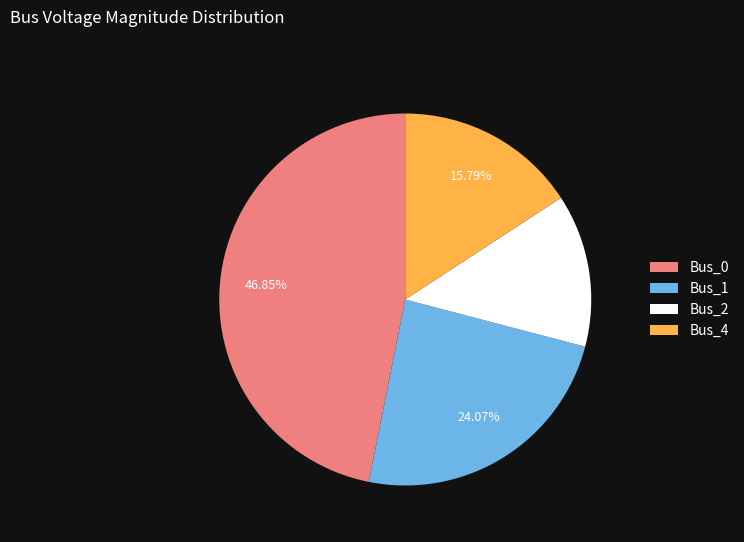

Which slice is the largest?

Bus_0